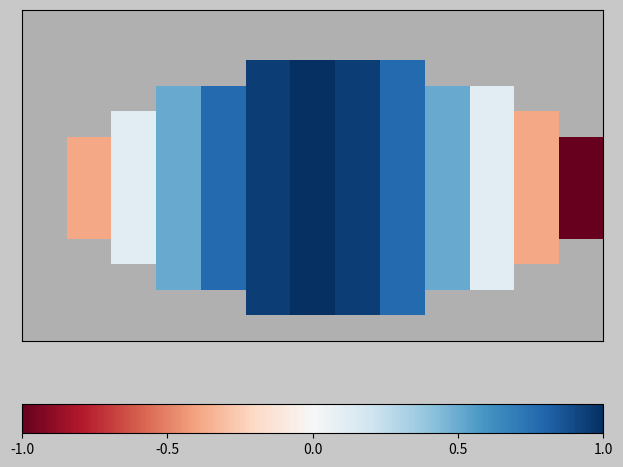

What is the greatest value displayed?

1.0